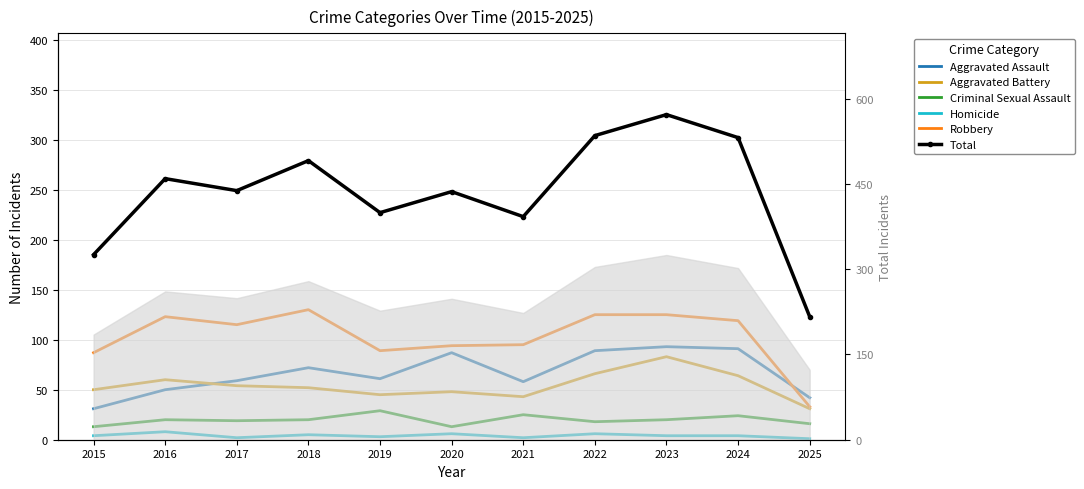

What is the value of the Aggravated Battery point at the 1st from the left?

50